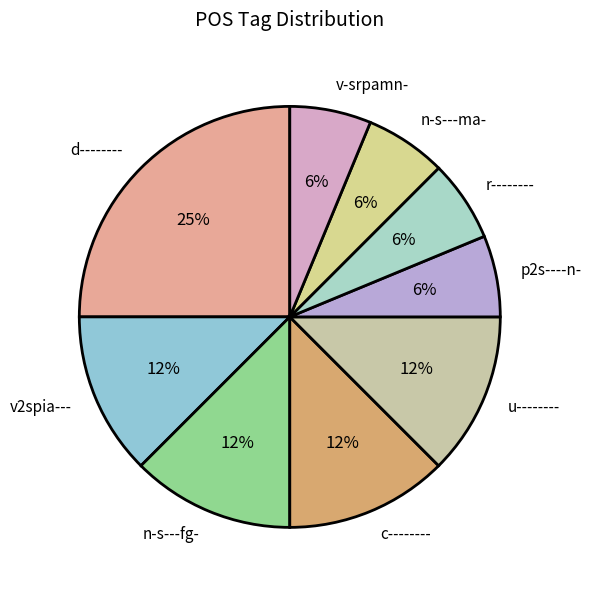

To the nearest percent, what is the combined percentage of v-srpamn- and n-s---fg-?

19%